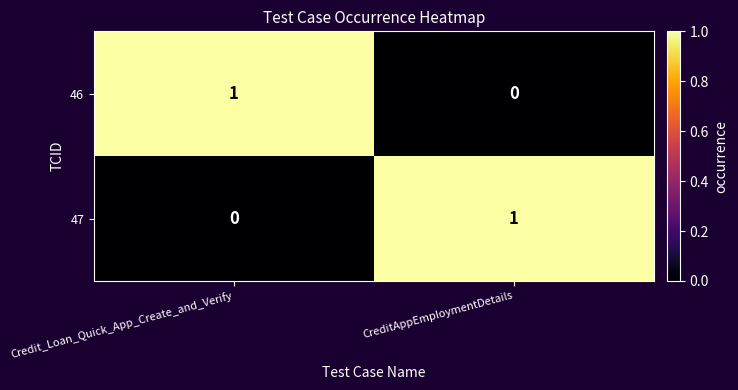

The value of 47 at Credit_Loan_Quick_App_Create_and_Verify is 1. True or false?

False